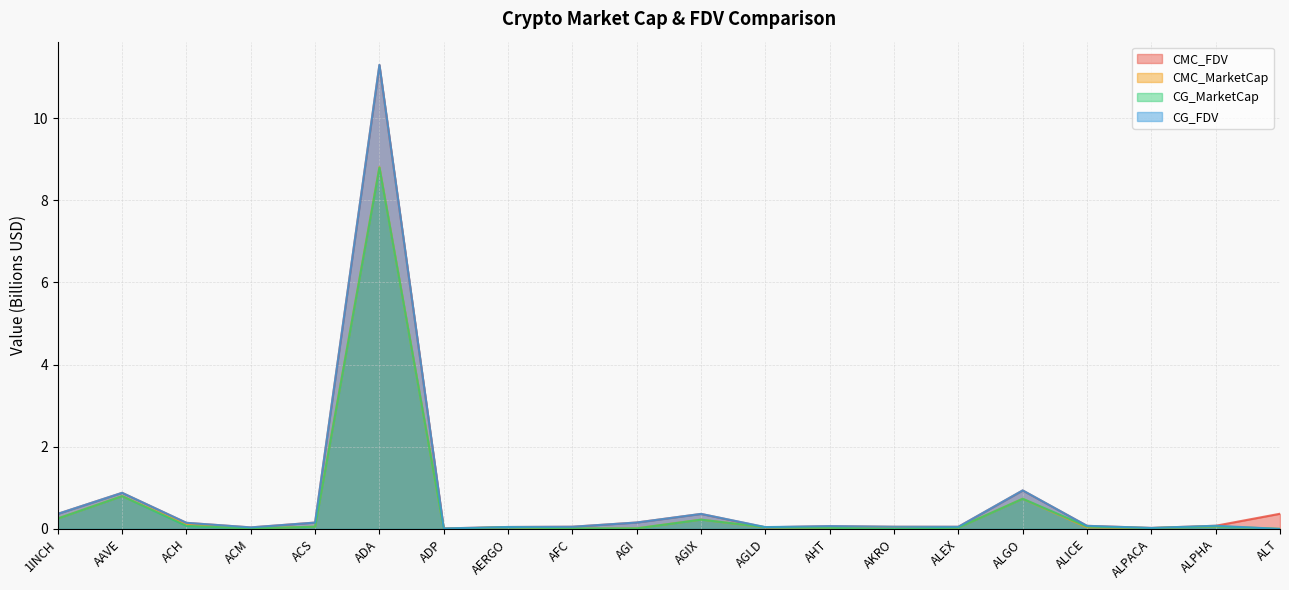

Count the number of data series in this chart.

4